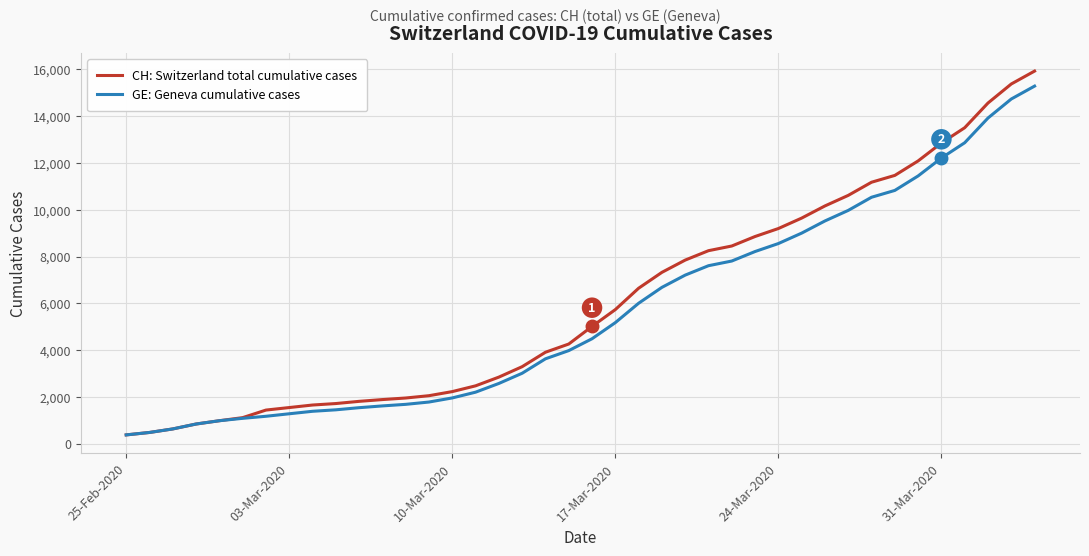

How many lines are shown in the chart?

2